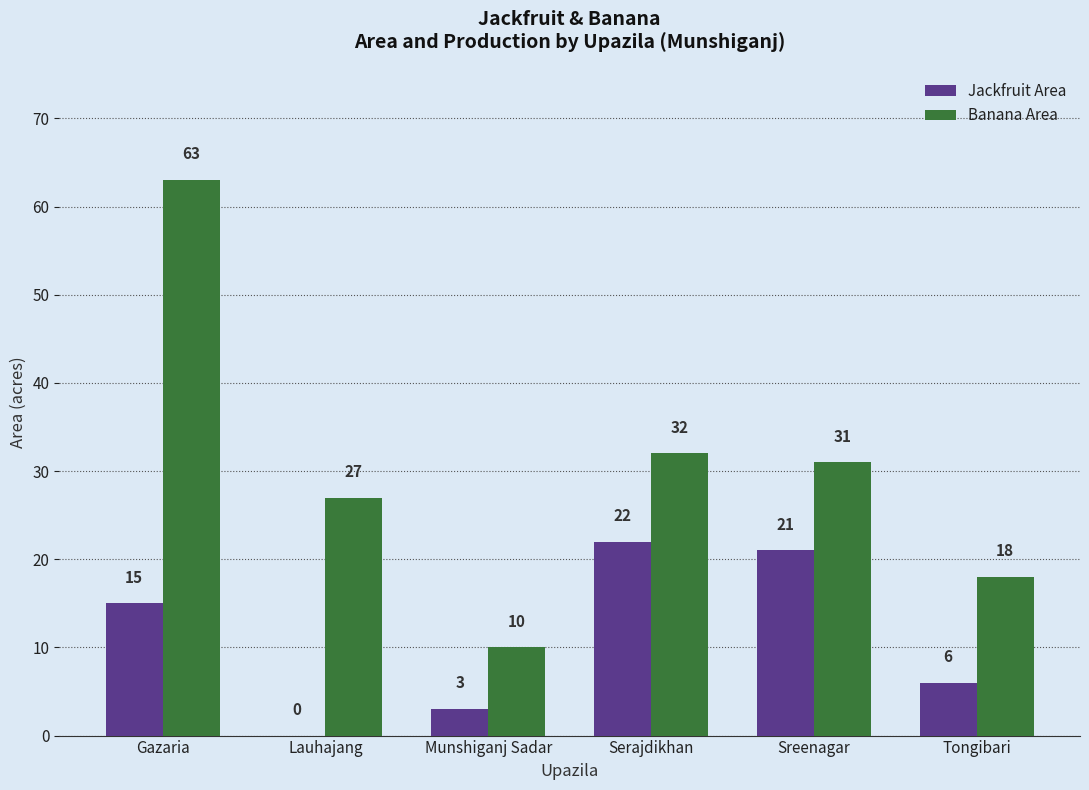

Reading right to left, extract all data points from this chart.

Jackfruit Area: 6	21	22	3	0	15
Banana Area: 18	31	32	10	27	63